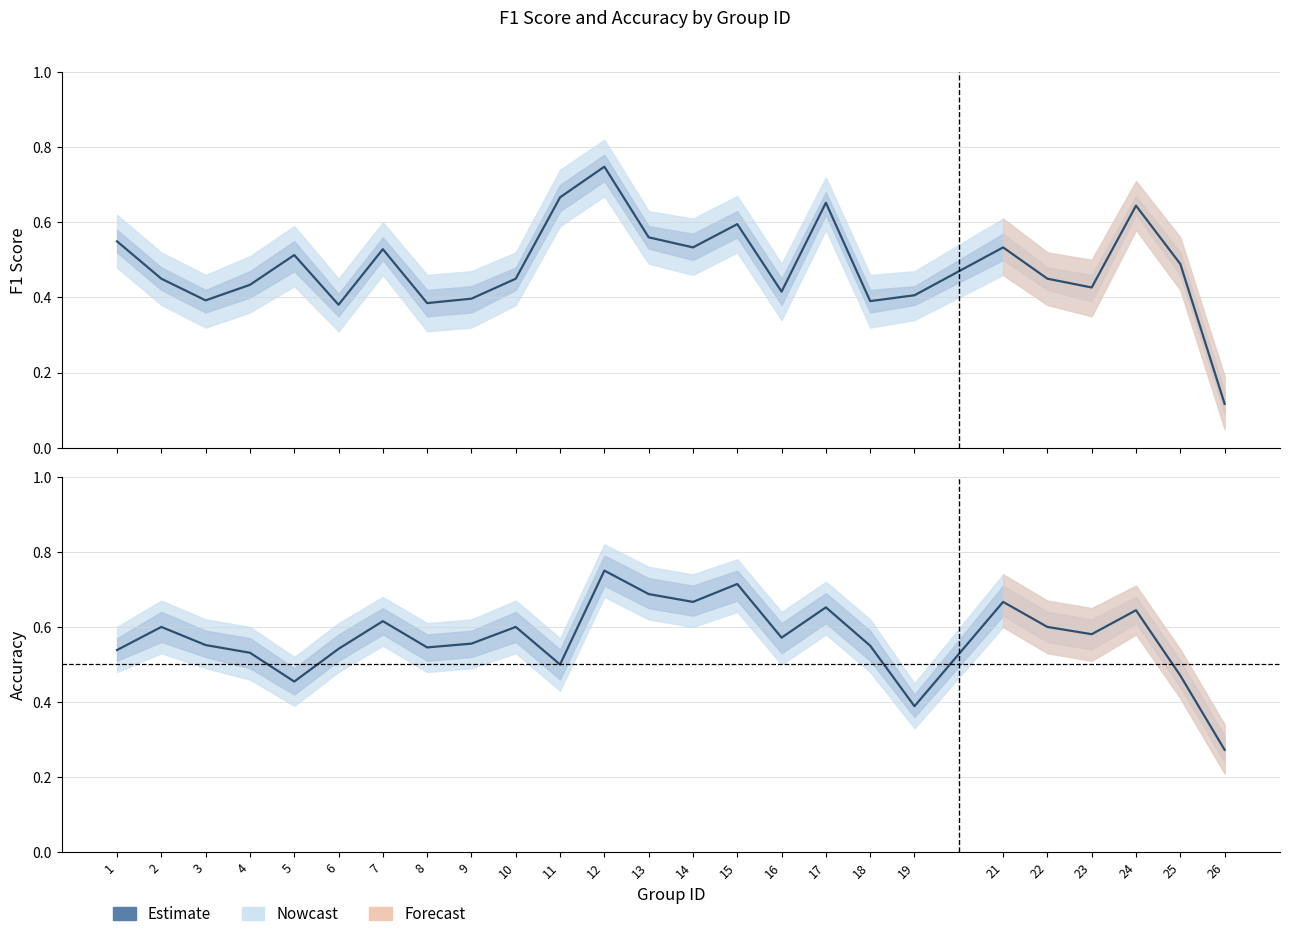

How many data points does each series have?

25